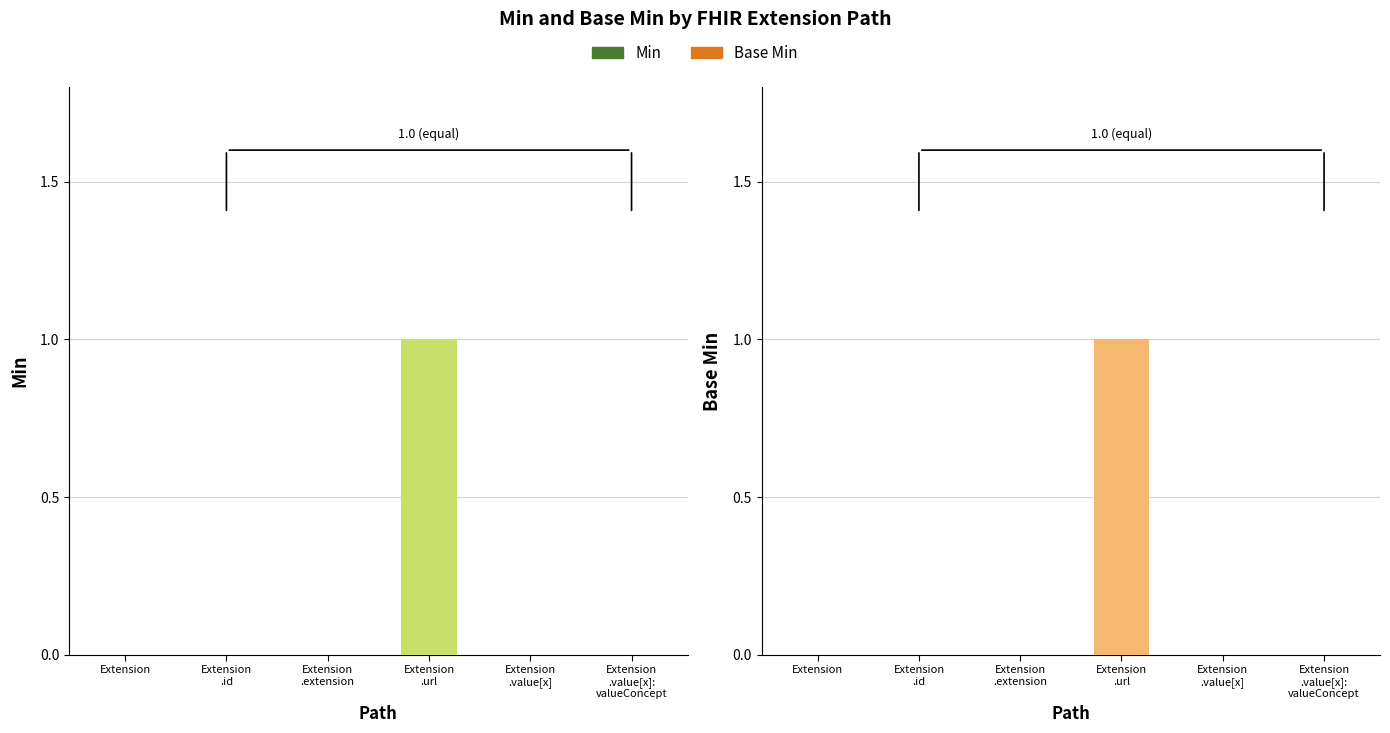

Reading left to right, extract all data points from this chart.

Min: 0	0	0	1	0	0
Base Min: 0	0	0	1	0	0